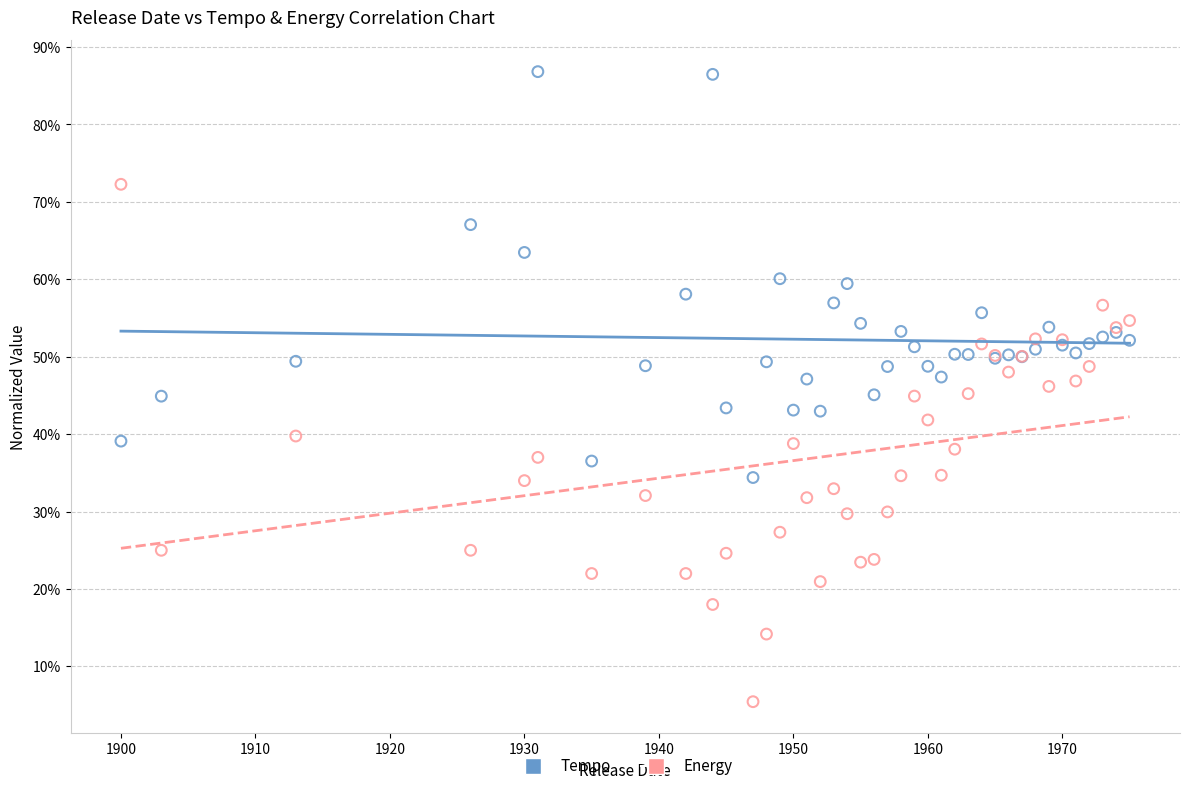

Which series reaches the minimum Y coordinate?

Energy